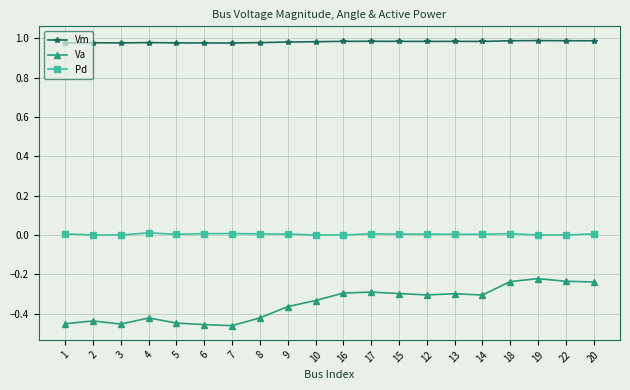

Which series changed the most between 10 and 19?

Va